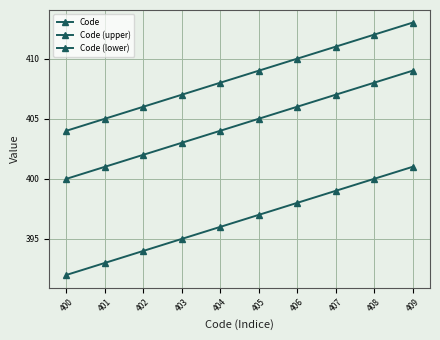

How many lines are shown in the chart?

3